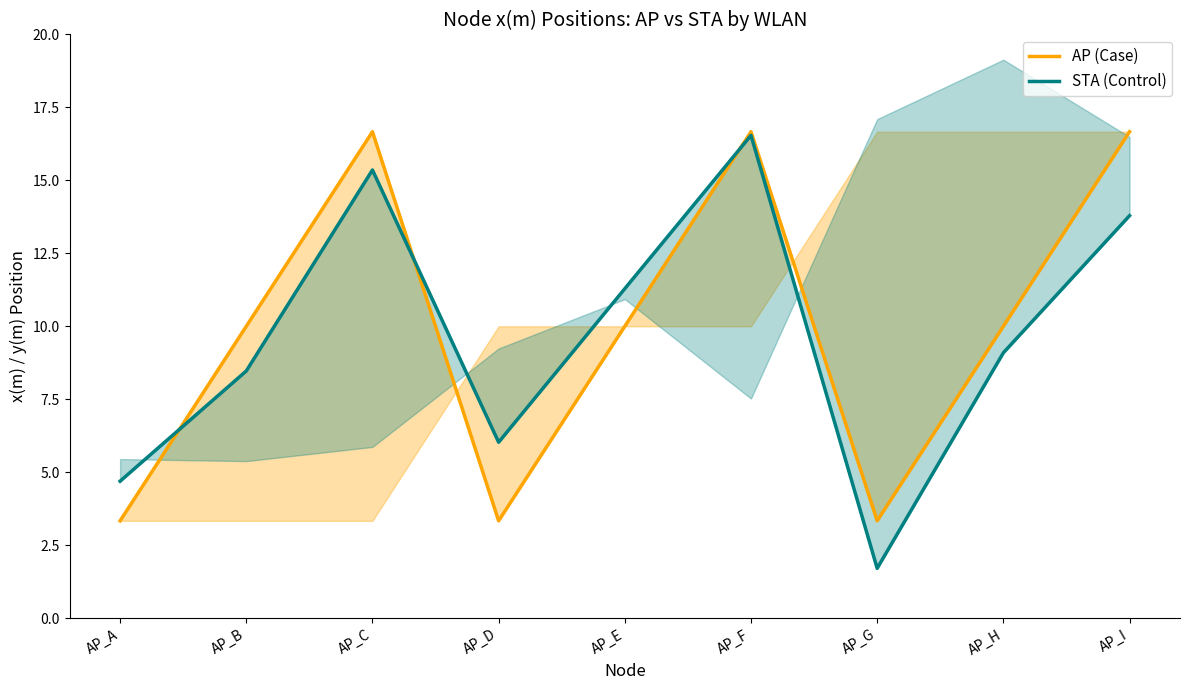

Rank the series by their maximum value, from highest to lowest.

AP (Case), STA (Control)